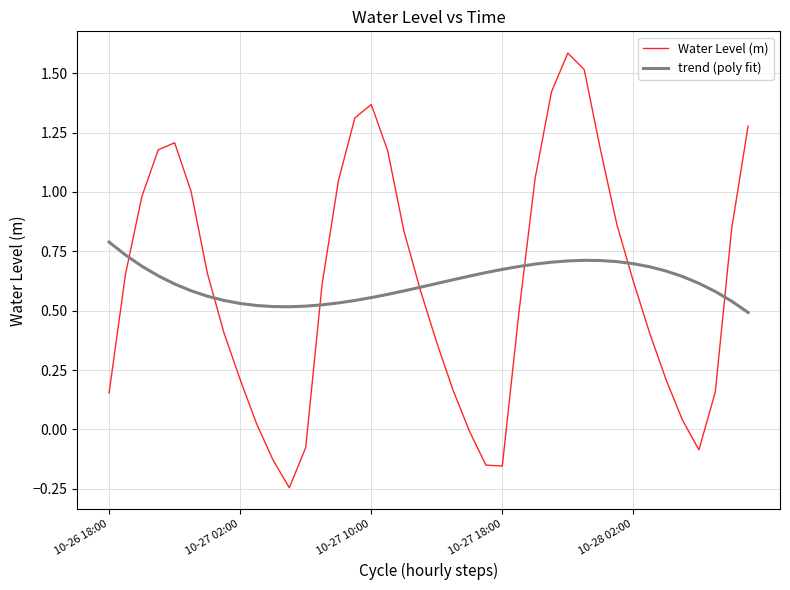

What is the maximum value shown in the chart?

1.6